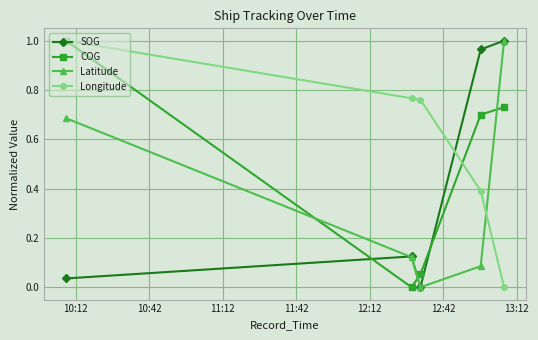

How many lines are shown in the chart?

4